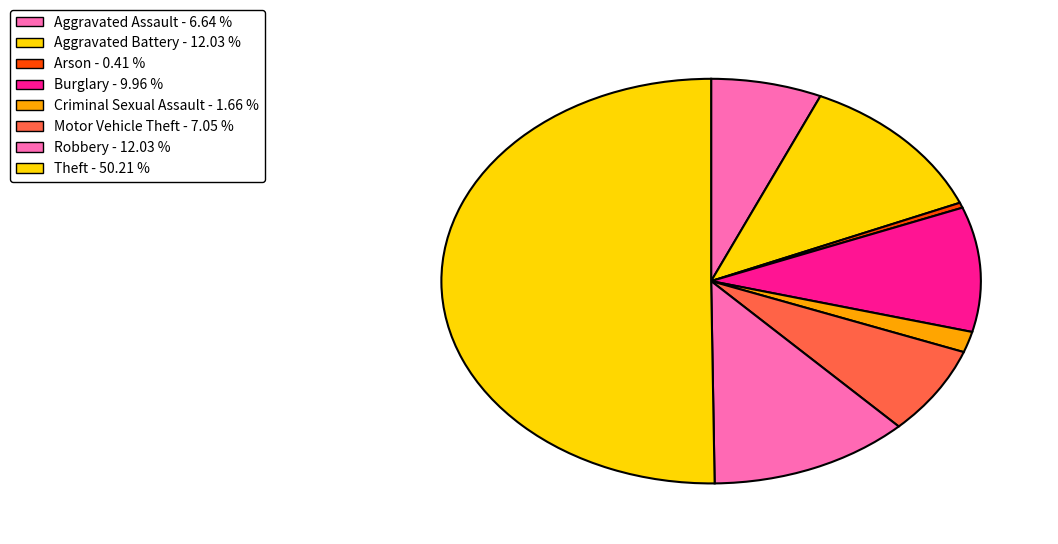

What percentage is the Criminal Sexual Assault slice, to the nearest percent?

2%